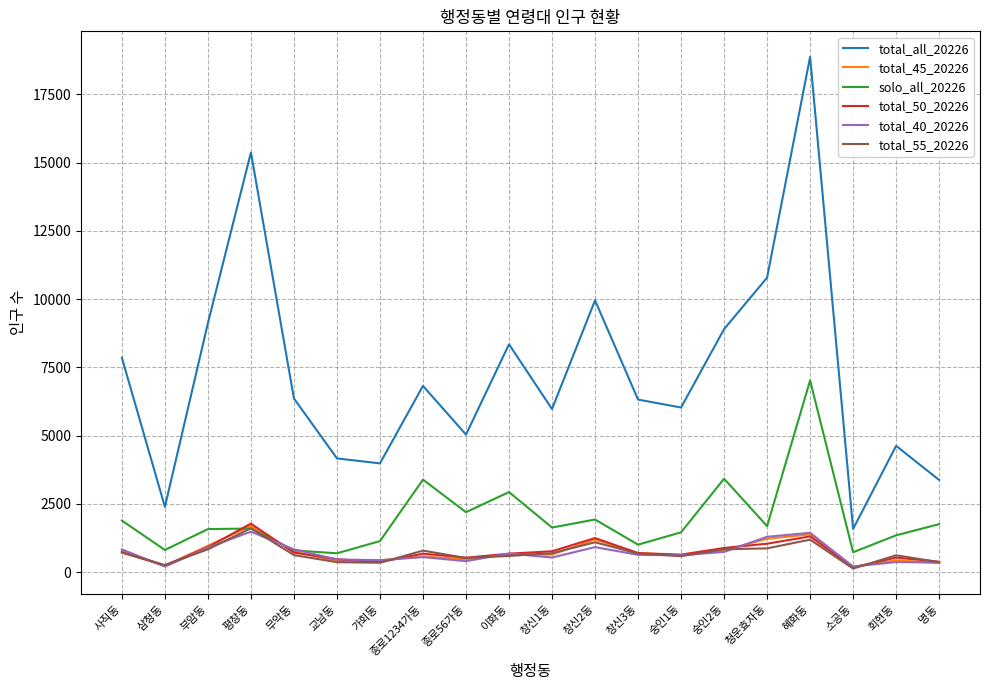

At how many categories does at least one series exceed 7113?

8